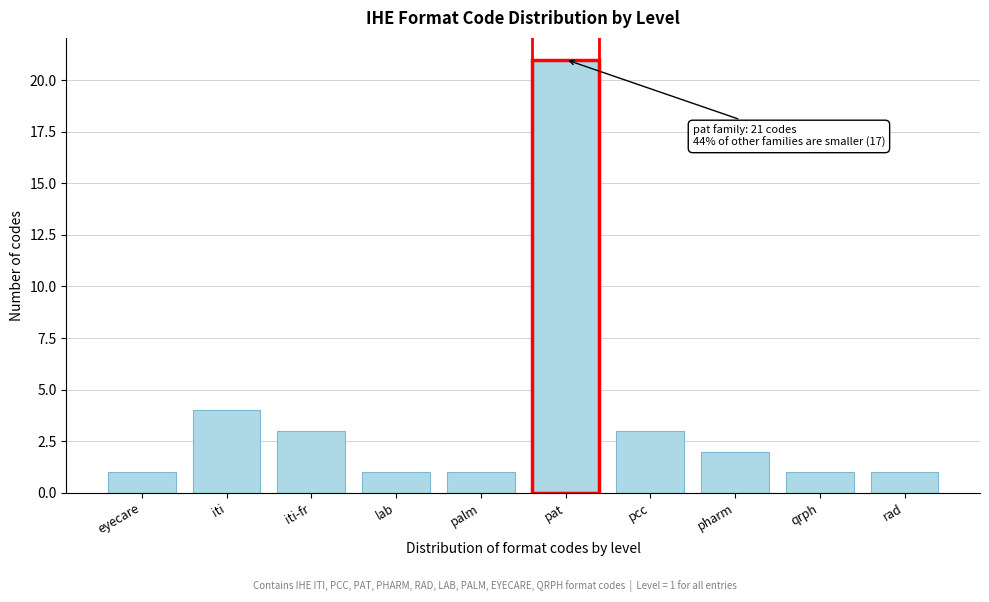

Reading left to right, what are all the values shown in this chart?

eyecare=1	iti=4	iti-fr=3	lab=1	palm=1	pat=21	pcc=3	pharm=2	qrph=1	rad=1